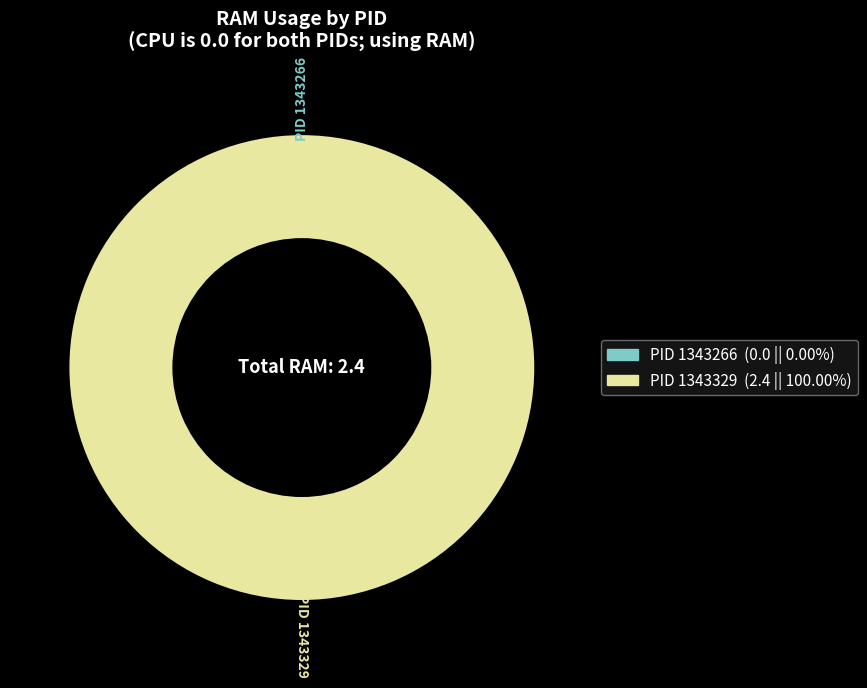

Count the number of slices in the pie.

2